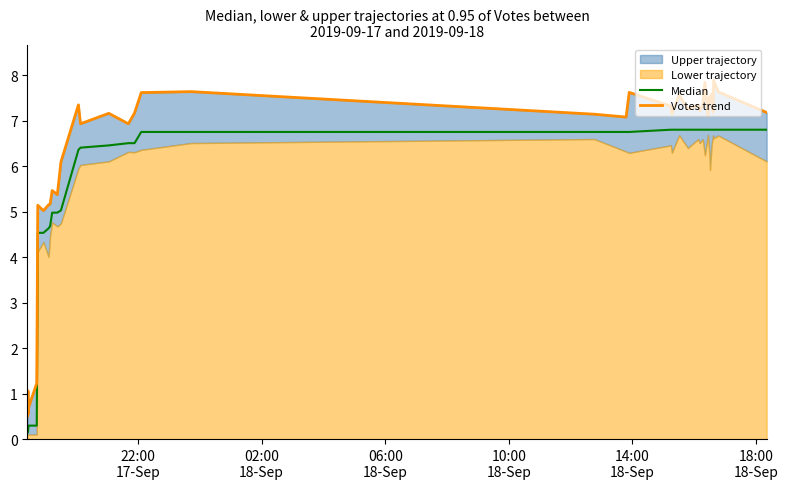

How many data points in Votes trend are less than 7?

16